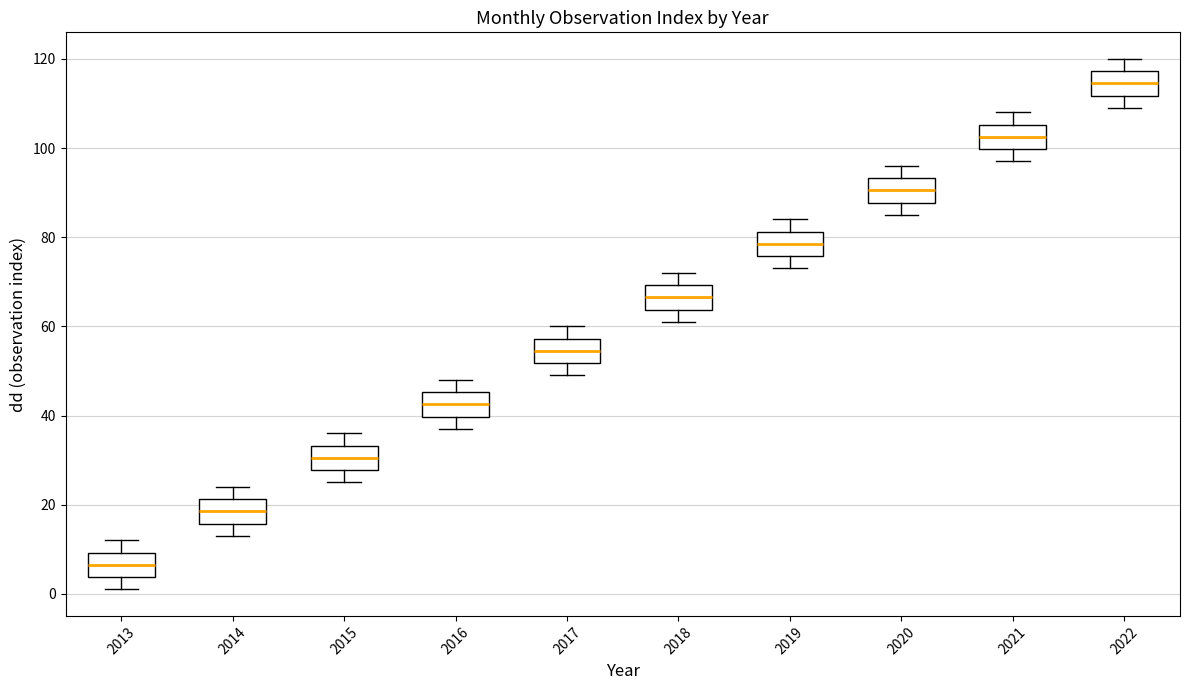

Where is the upper edge of the box at x = 2021 on the y-axis? The values are not printed on the chart, so give them approximately, as read against the axis.

106